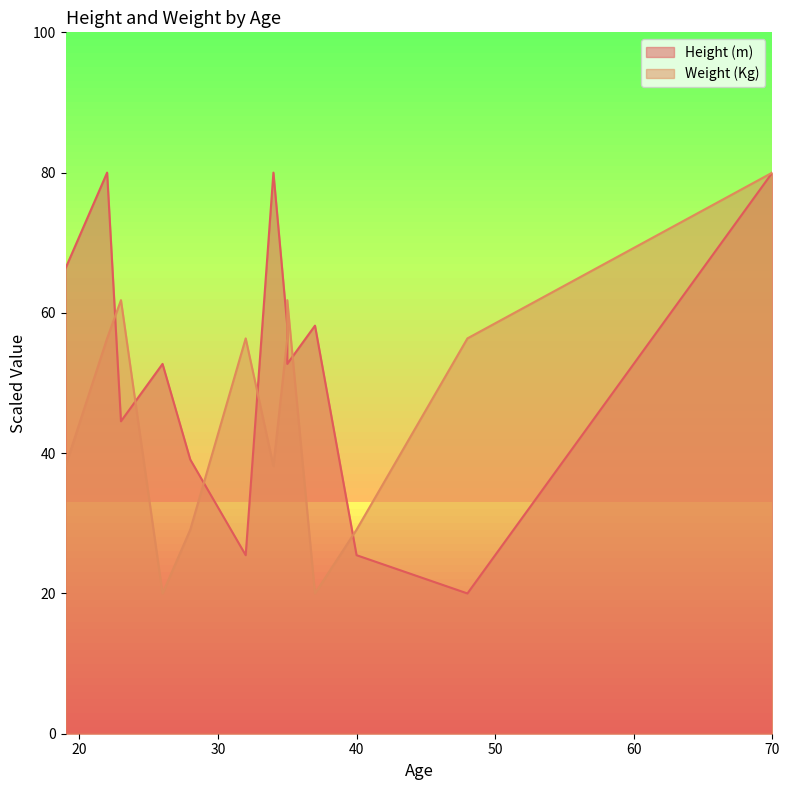

What is the difference between the second highest and minimum values in the Weight (Kg) series?

41.8